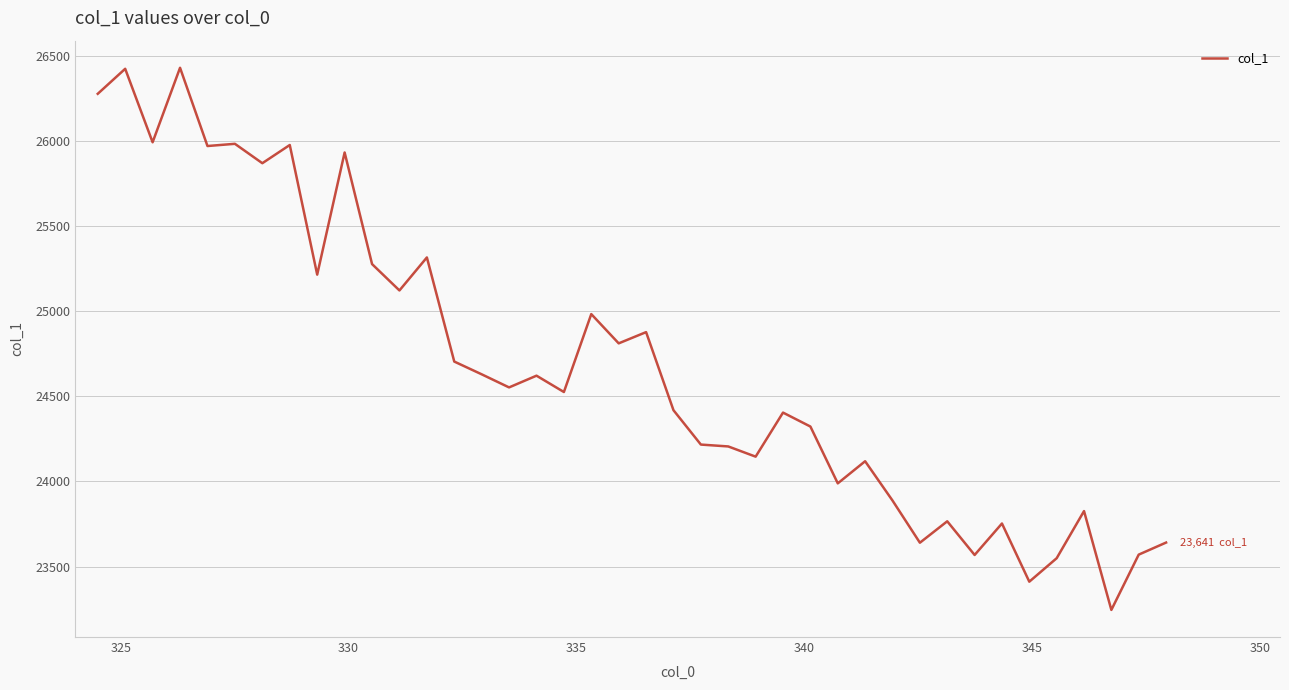

What is the average value?

24680